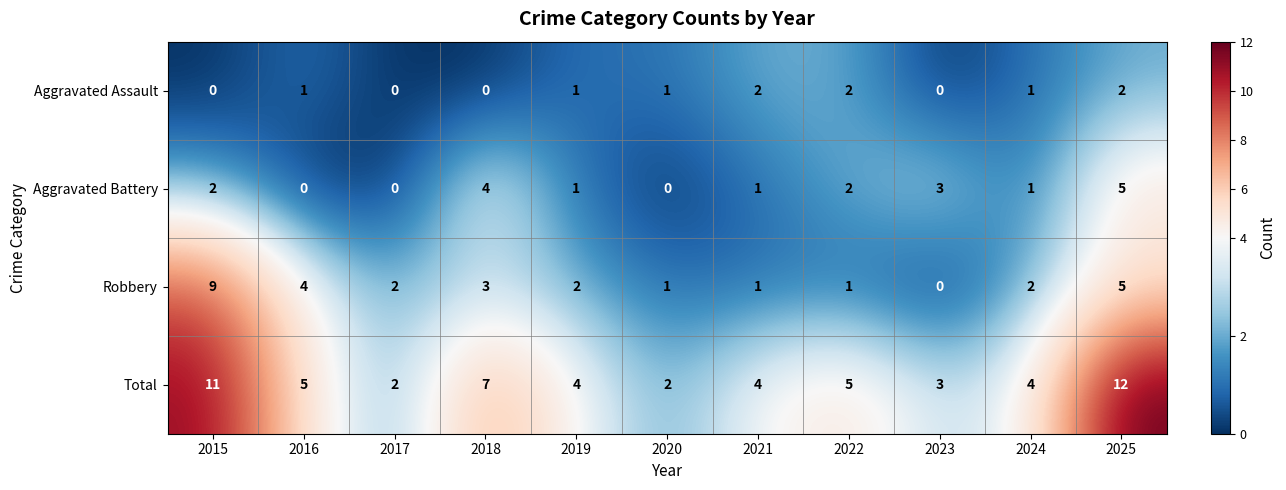

At which label does Aggravated Battery first exceed 1?

2015